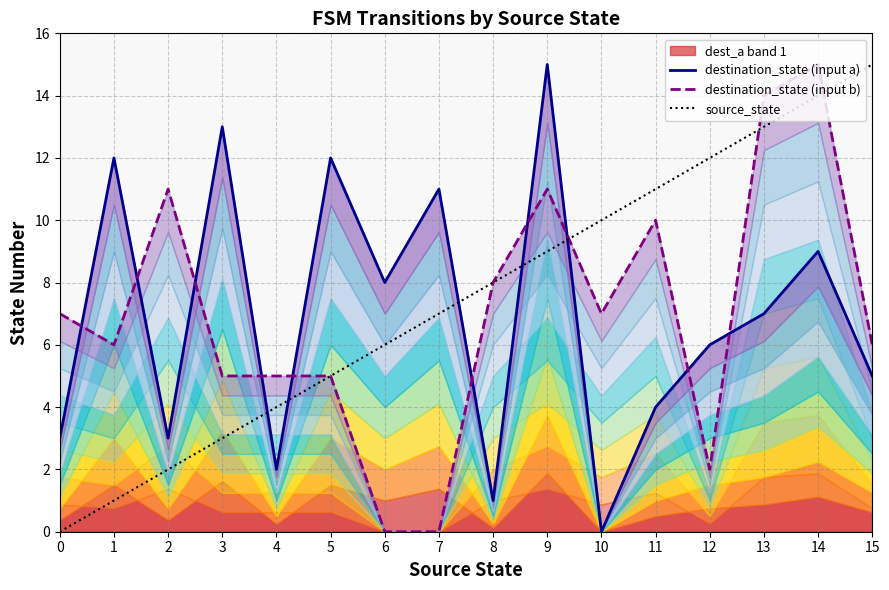

What is the value of the destination_state (input b) point at the 10th from the left?

11